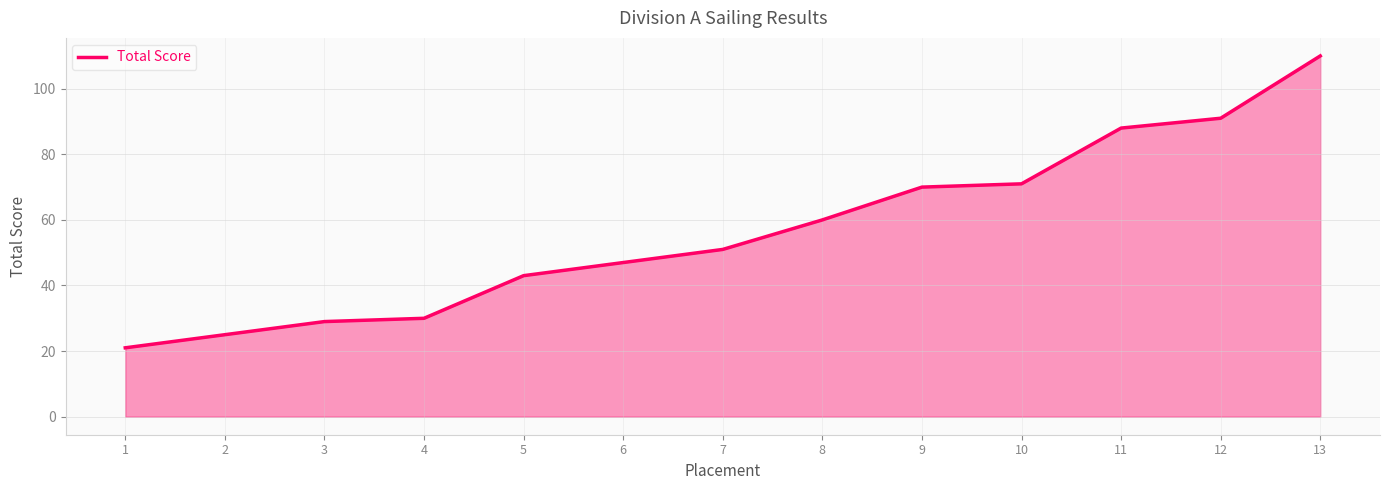

What is the average value?

57